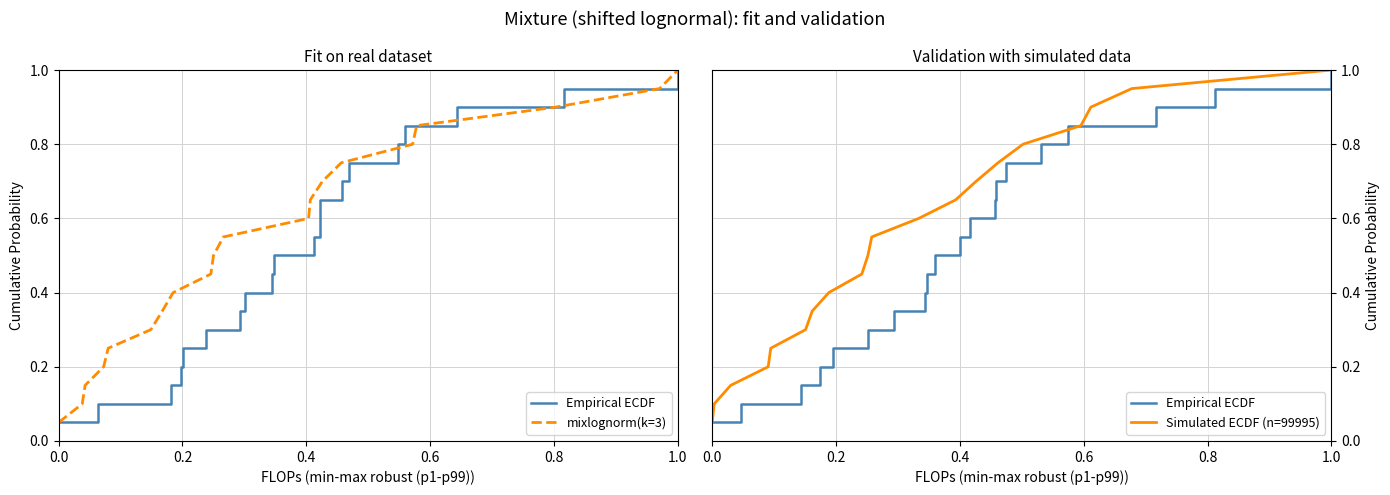

Is it true that Simulated ECDF (n=99995) equals 1.2 at 17?

False